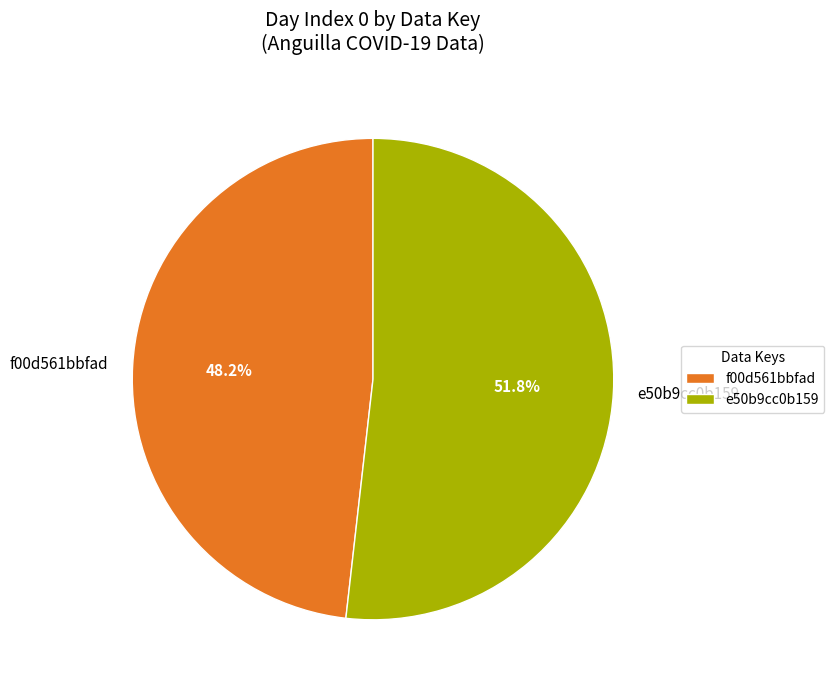

Approximately how many times larger is the value at e50b9cc0b159 compared to f00d561bbfad?

1.1